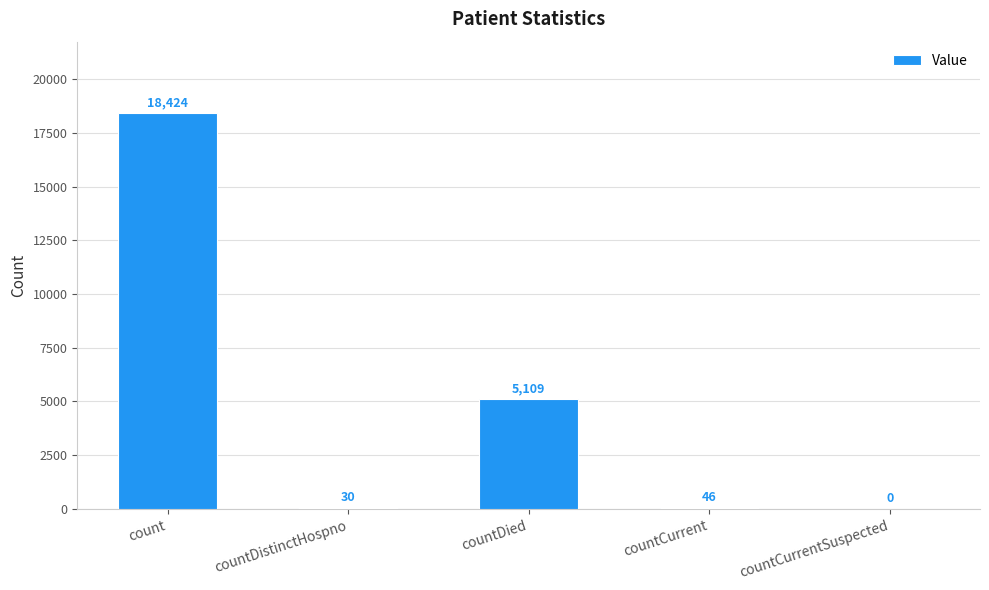

Where is the data nearest to the value 9212?

countDied